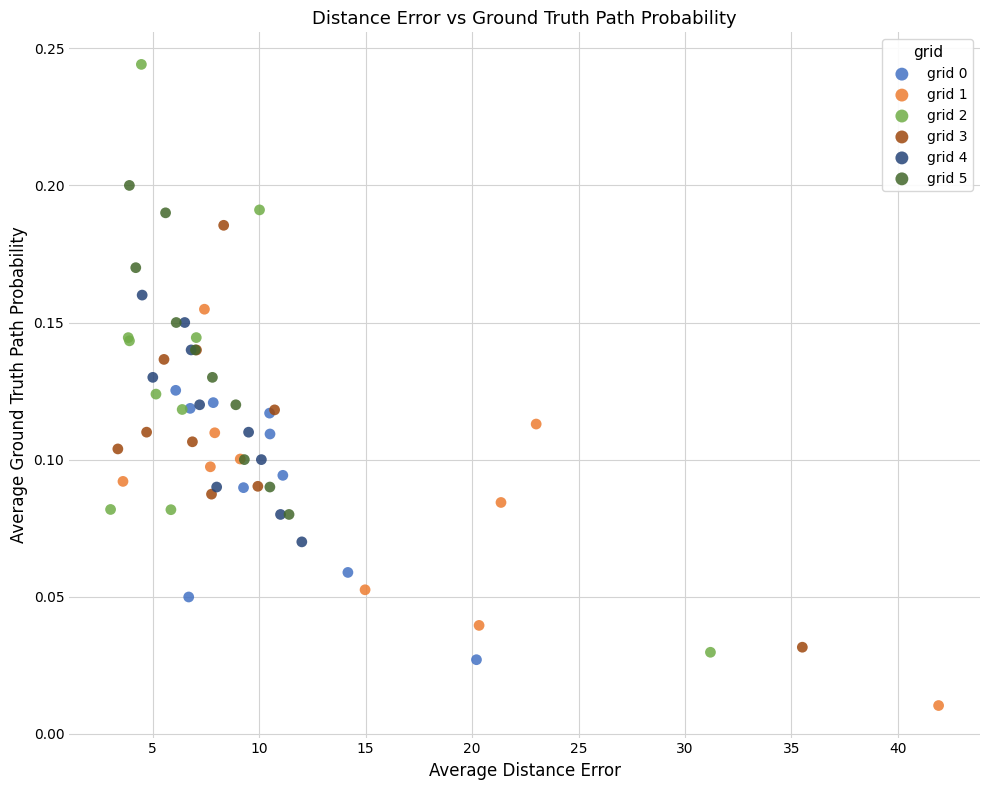

Which series has the widest spread of Y values?

grid 2